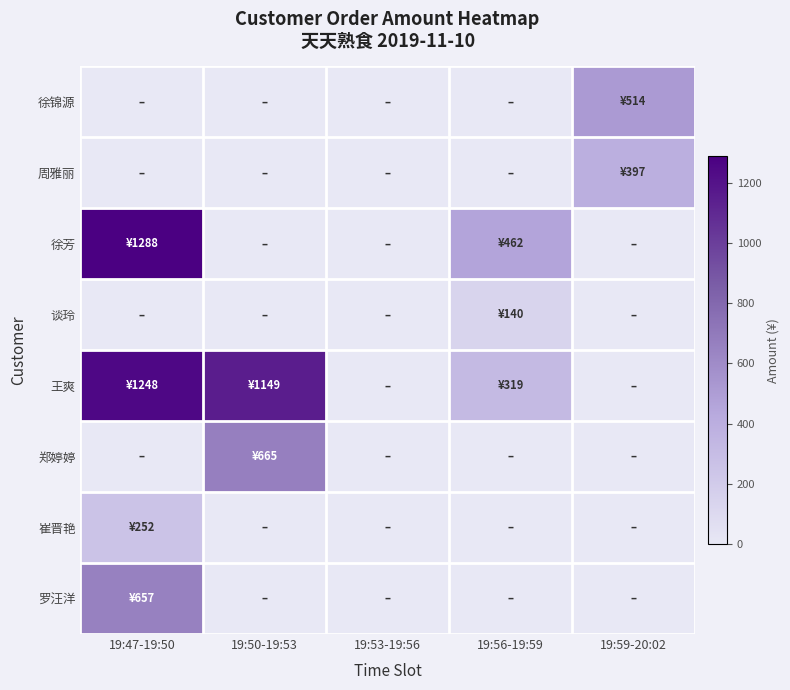

At 19:50-19:53, list the series in order from largest to smallest.

王爽, 郑婷婷, 徐锦源, 周雅丽, 徐芳, 谈玲, 崔晋艳, 罗汪洋